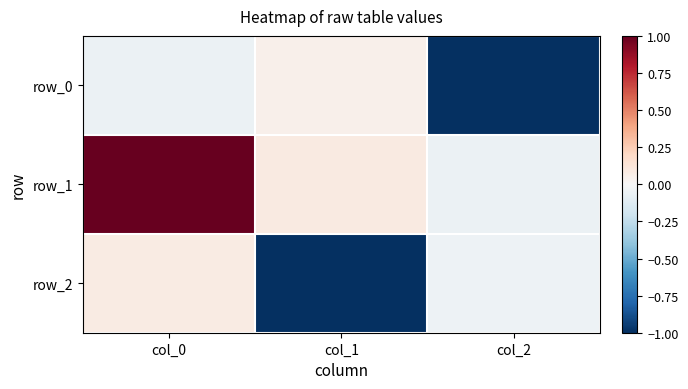

At which label does row_2 reach its peak?

col_0